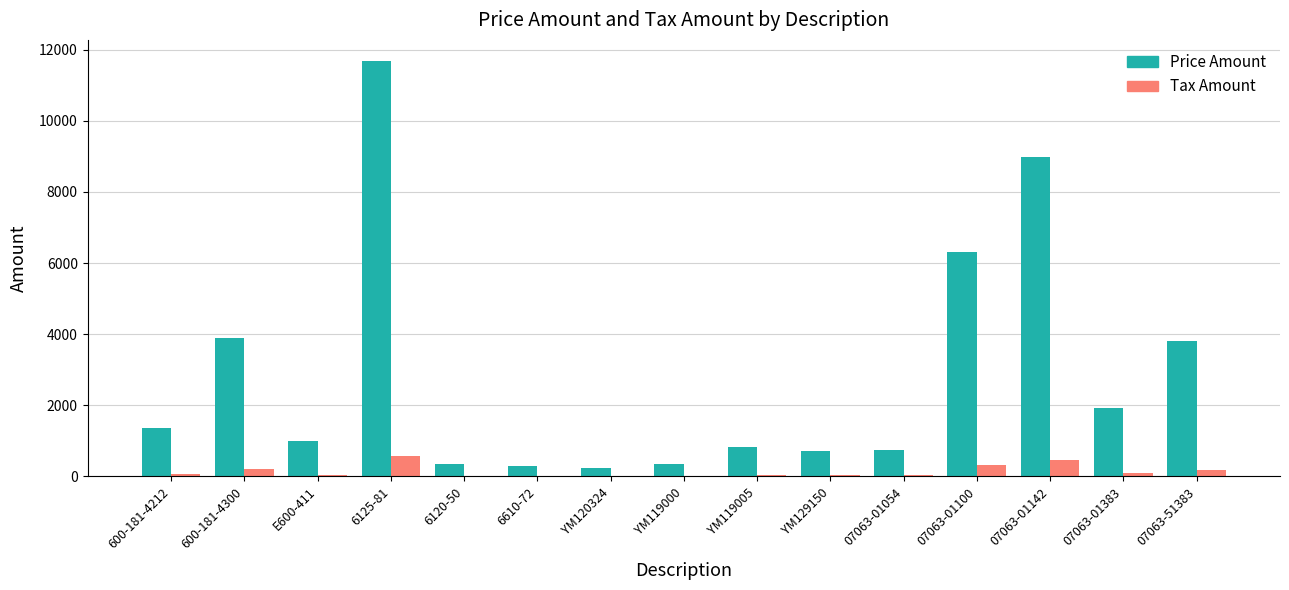

Which label corresponds to the largest value in the chart?

6125-81